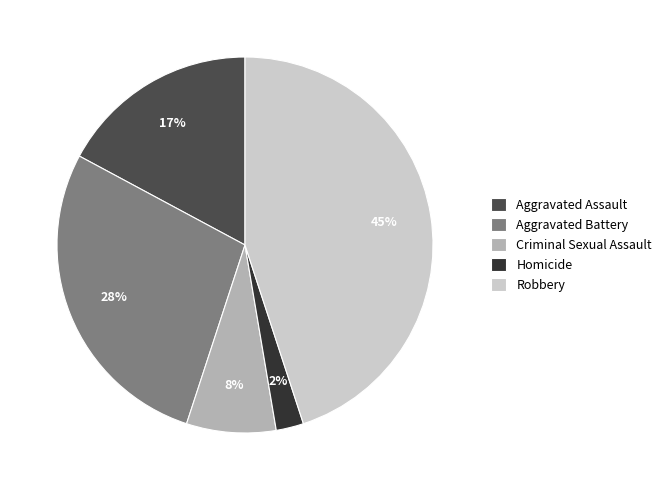

What is the smallest slice in the pie chart?

Homicide